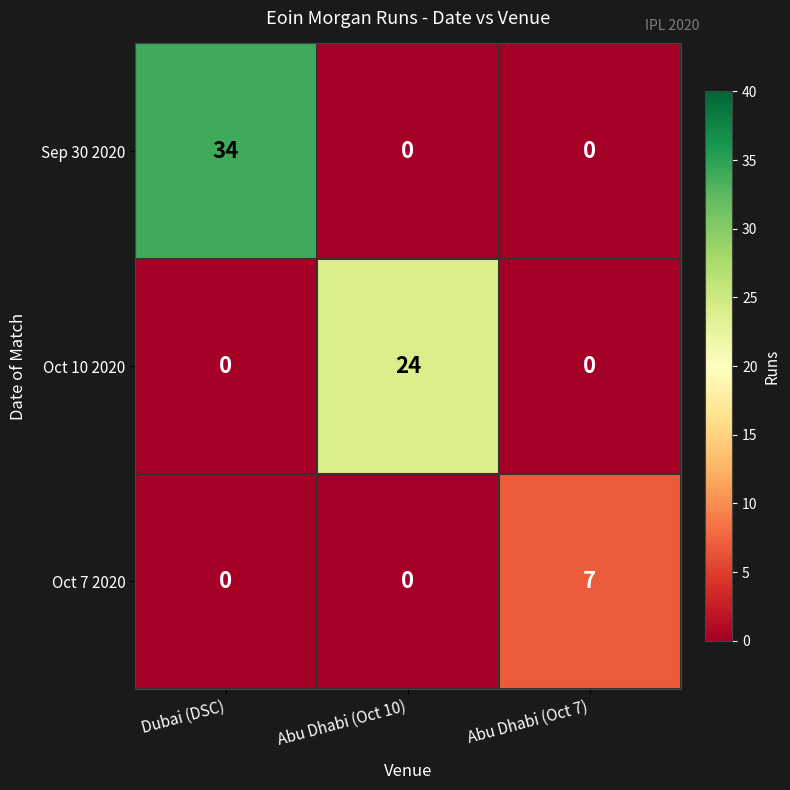

What is the difference between the highest and lowest values at Abu Dhabi (Oct 7)?

7